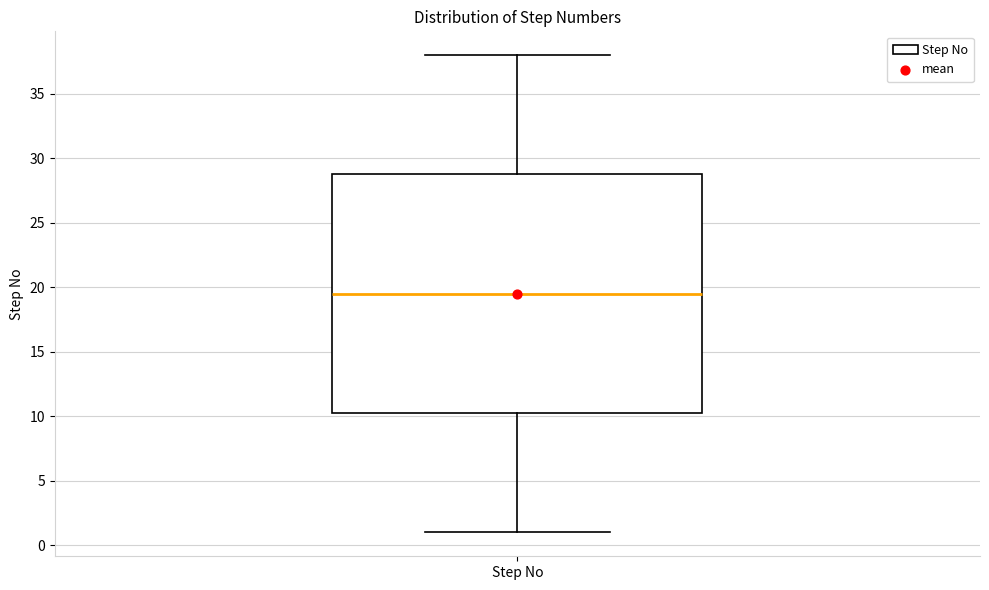

Read this box plot against the y-axis: the position of the median line, the range covered by the box, and the ends of both whiskers. The values are not printed on the chart, so give them approximately, as read against the axis.

median 19.5, box 10.5 to 29.0, whiskers 1.0 to 38.0